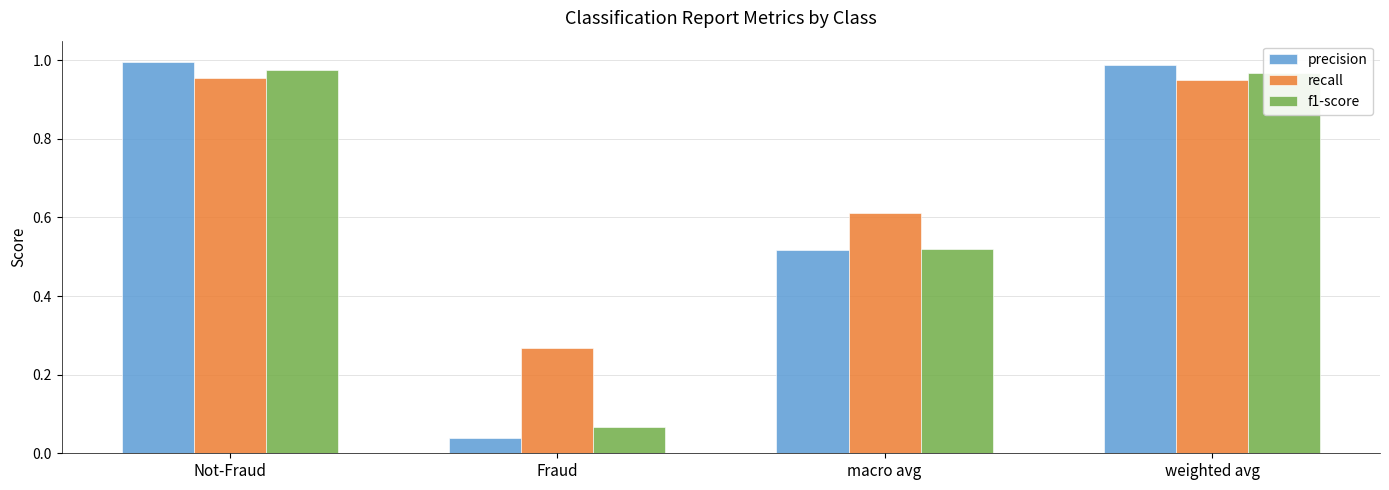

What is the label of the 1st bar from the right?

weighted avg